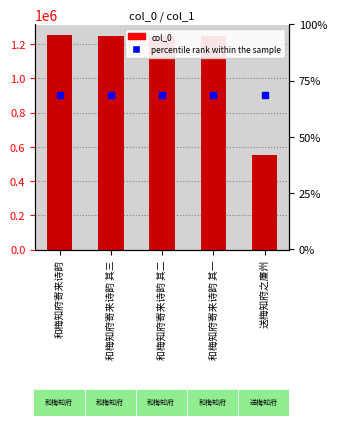

Reading left to right, extract all data points from this chart.

1252411	1245314	1245313	1245312	553558